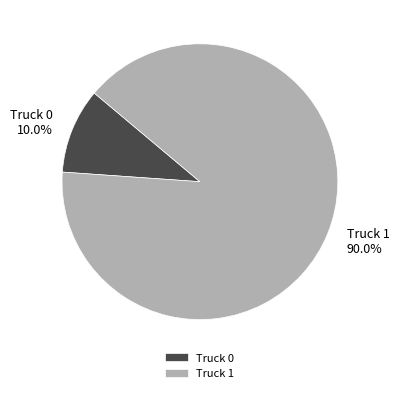

Count the number of slices in the pie.

2